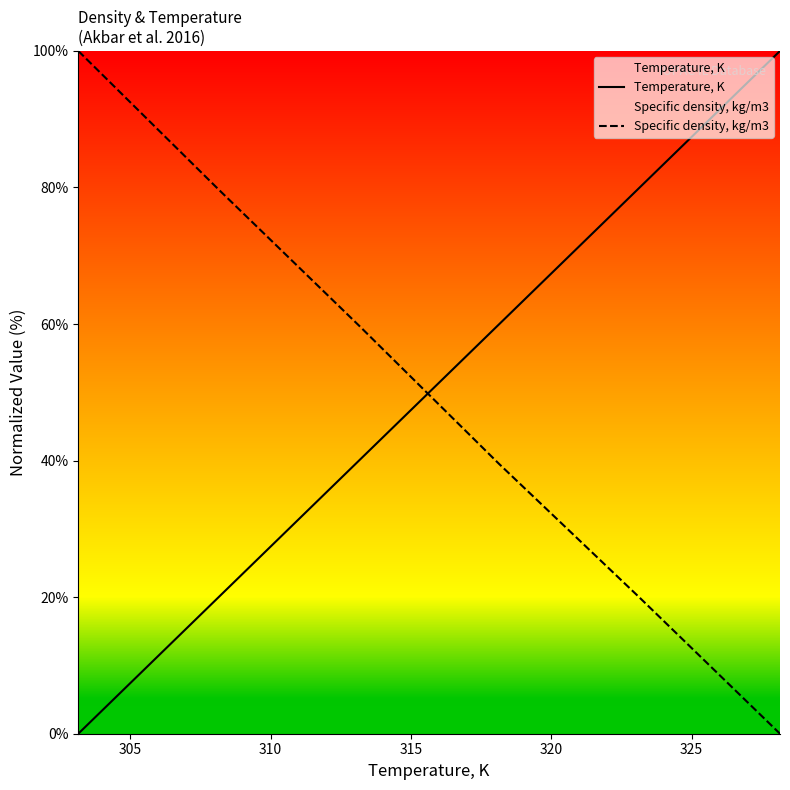

How many values in Temperature, K are above zero?

5